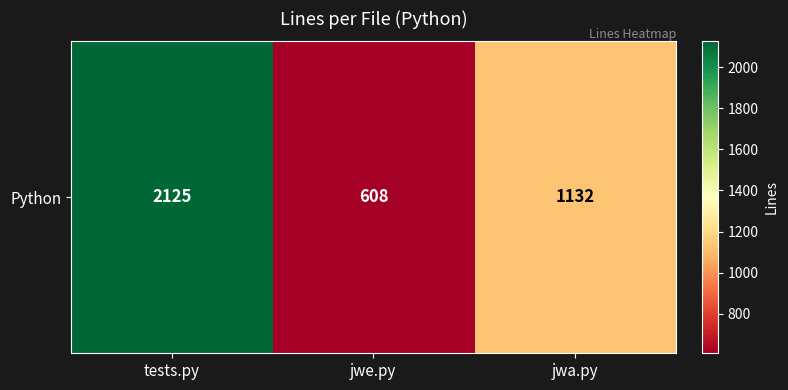

How many values are between 608 and 2125?

3